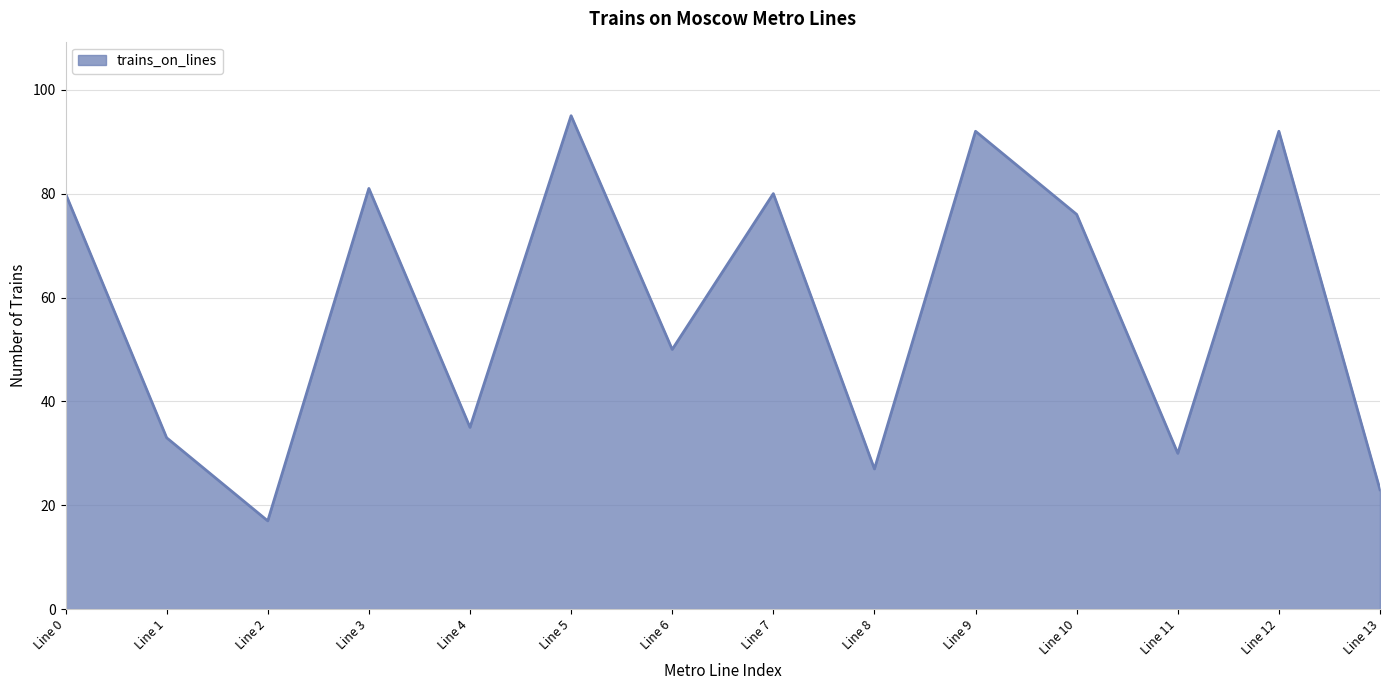

What is the maximum value shown in the chart?

95